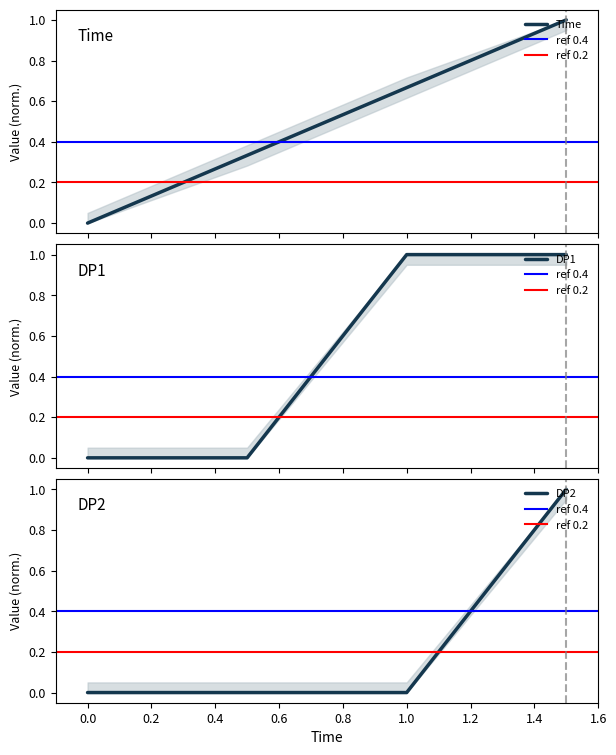

True or false: DP1 has more than 1 interior local peaks.

False